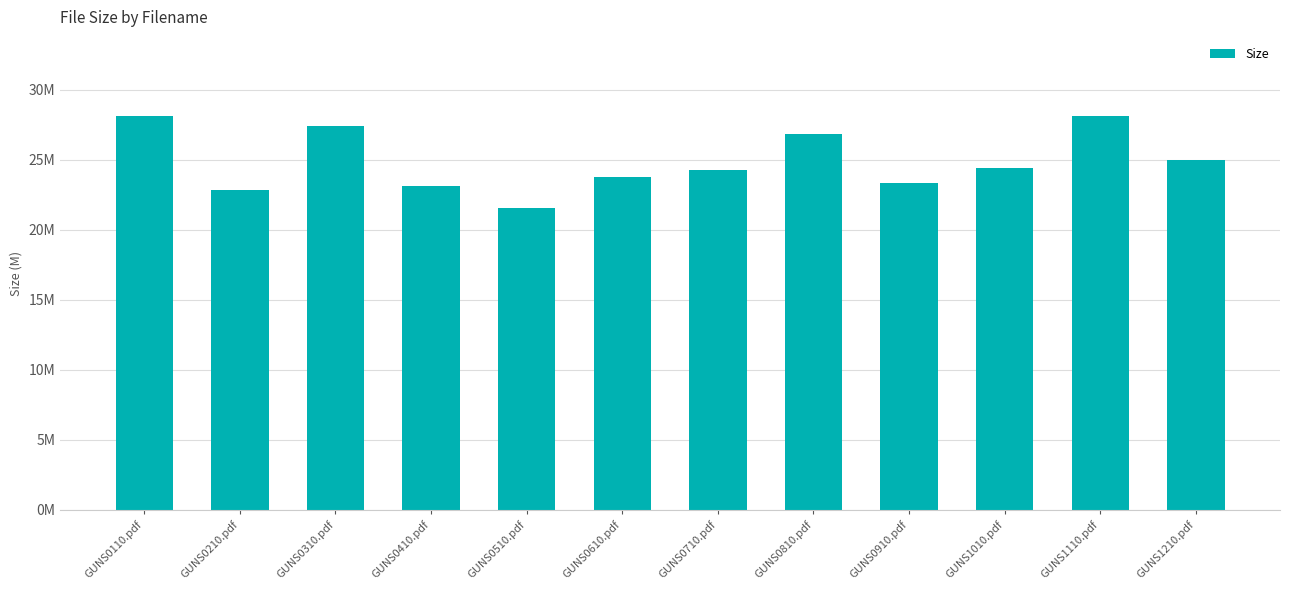

At which label does the data first exceed 24?

GUNS0110.pdf